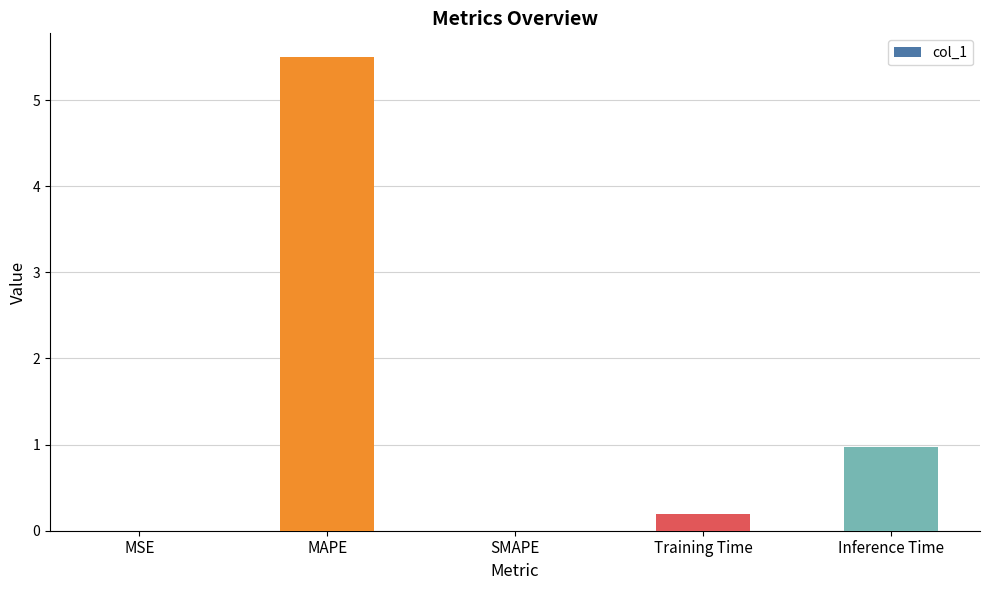

Which has a higher value, Training Time or Inference Time?

Inference Time